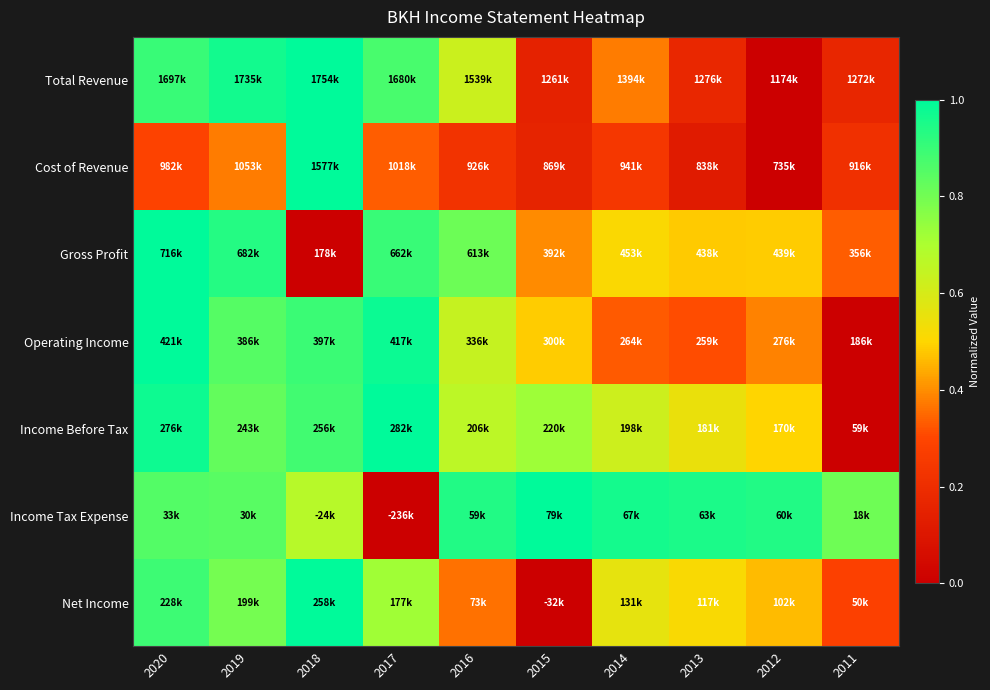

Reading left to right, what are all the values shown in this chart?

Total Revenue: 2020=0.9	2019=1.0	2018=1.0	2017=0.9	2016=0.6	2015=0.2	2014=0.4	2013=0.2	2012=0.0	2011=0.2
Cost of Revenue: 2020=0.3	2019=0.4	2018=1.0	2017=0.3	2016=0.2	2015=0.2	2014=0.2	2013=0.1	2012=0.0	2011=0.2
Gross Profit: 2020=1.0	2019=0.9	2018=0.0	2017=0.9	2016=0.8	2015=0.4	2014=0.5	2013=0.5	2012=0.5	2011=0.3
Operating Income: 2020=1.0	2019=0.9	2018=0.9	2017=1.0	2016=0.6	2015=0.5	2014=0.3	2013=0.3	2012=0.4	2011=0.0
Income Before Tax: 2020=1.0	2019=0.8	2018=0.9	2017=1.0	2016=0.7	2015=0.7	2014=0.6	2013=0.5	2012=0.5	2011=0.0
Income Tax Expense: 2020=0.9	2019=0.8	2018=0.7	2017=0.0	2016=0.9	2015=1.0	2014=1.0	2013=1.0	2012=0.9	2011=0.8
Net Income: 2020=0.9	2019=0.8	2018=1.0	2017=0.7	2016=0.4	2015=0.0	2014=0.6	2013=0.5	2012=0.5	2011=0.3